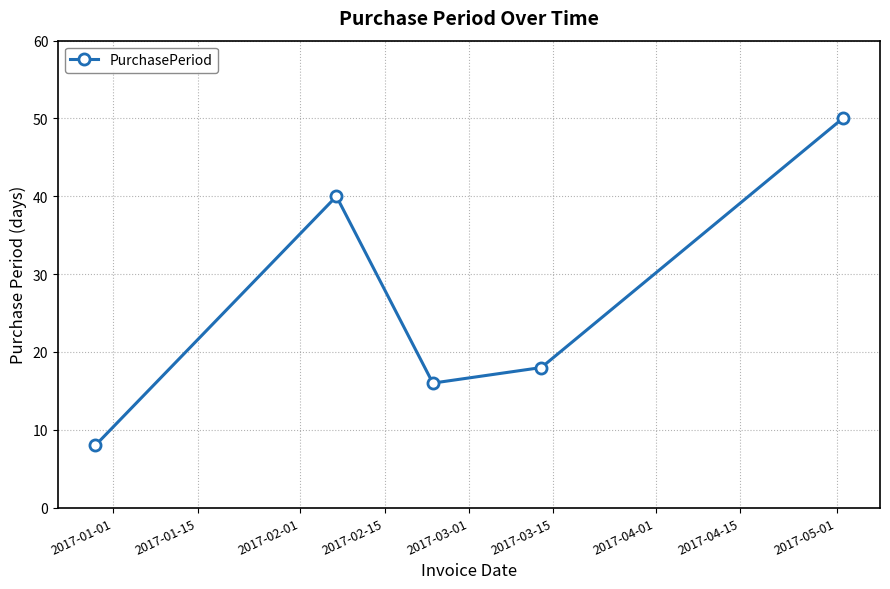

What is the value of the 4th point from the left?

18